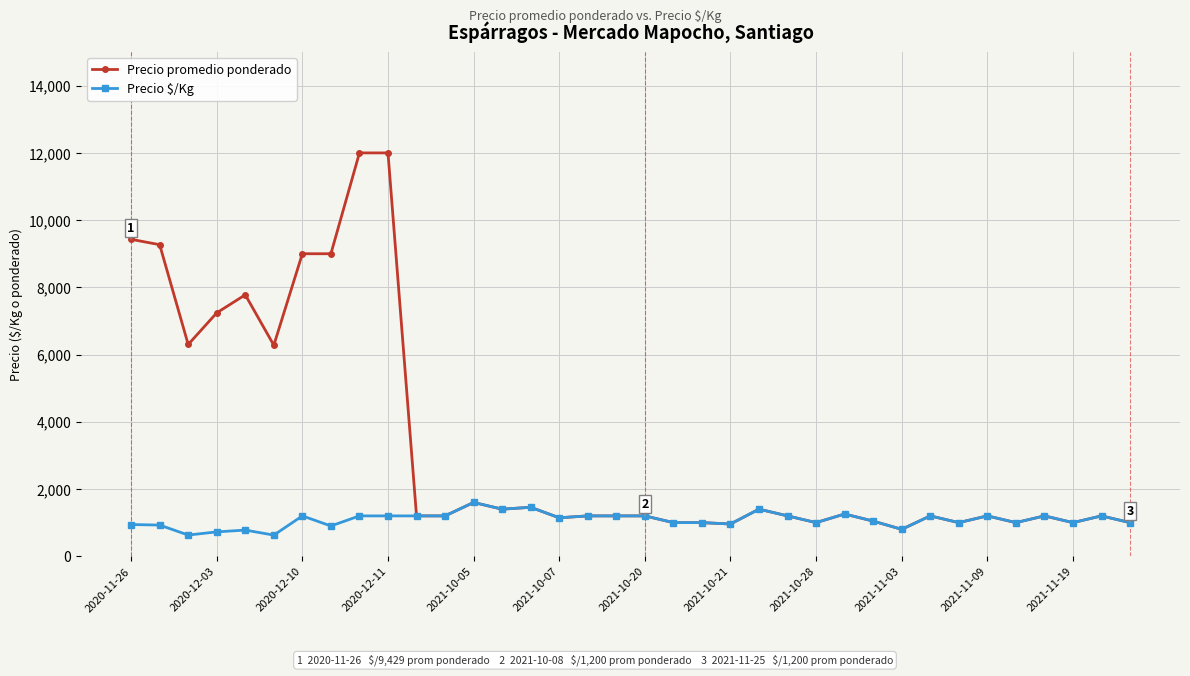

How many distinct data groups are displayed?

2